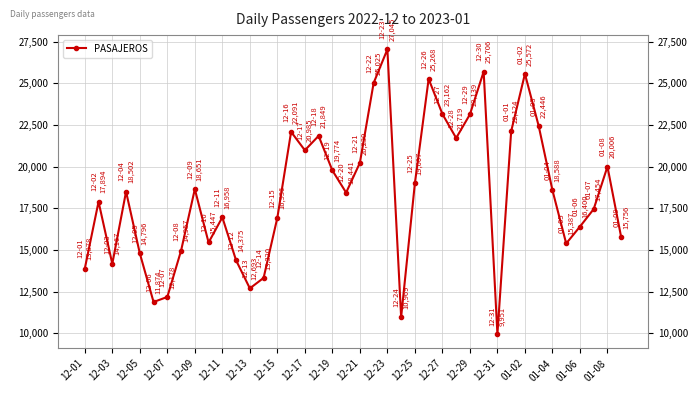

What is the value of the 39th point from the left?

20006